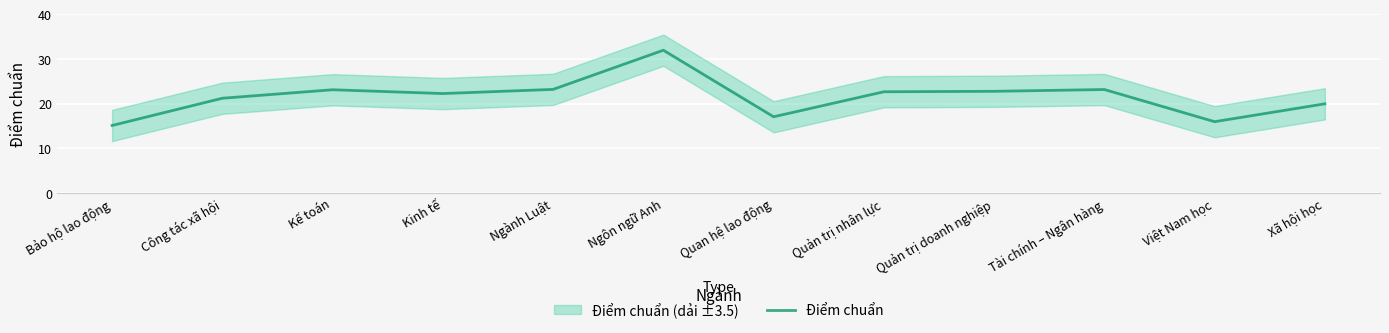

What value does the Điểm chuẩn series have at Kinh tế?

22.3